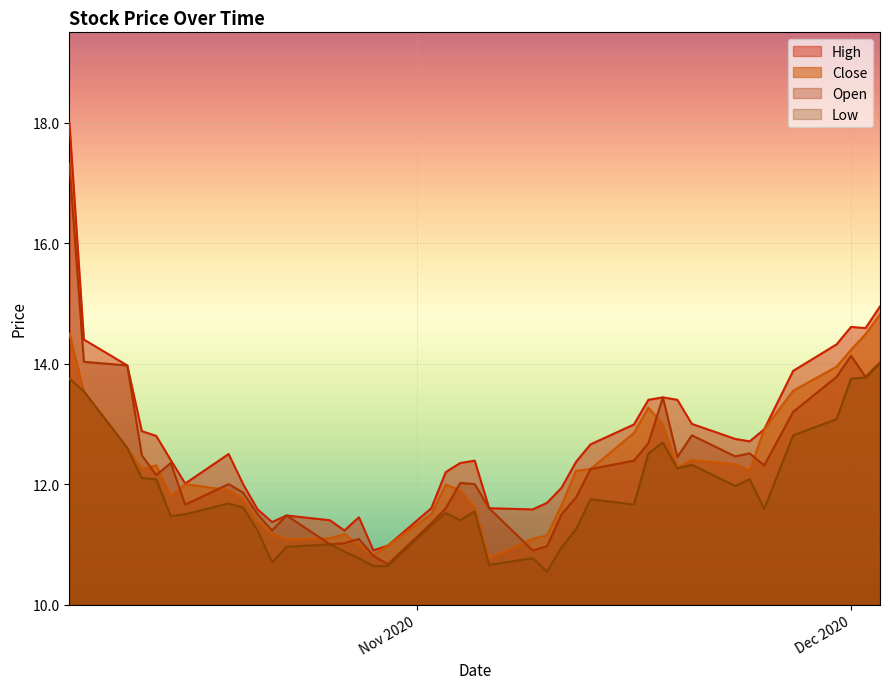

The low series shows 13.5 at 2020-10-09. True or false?

True